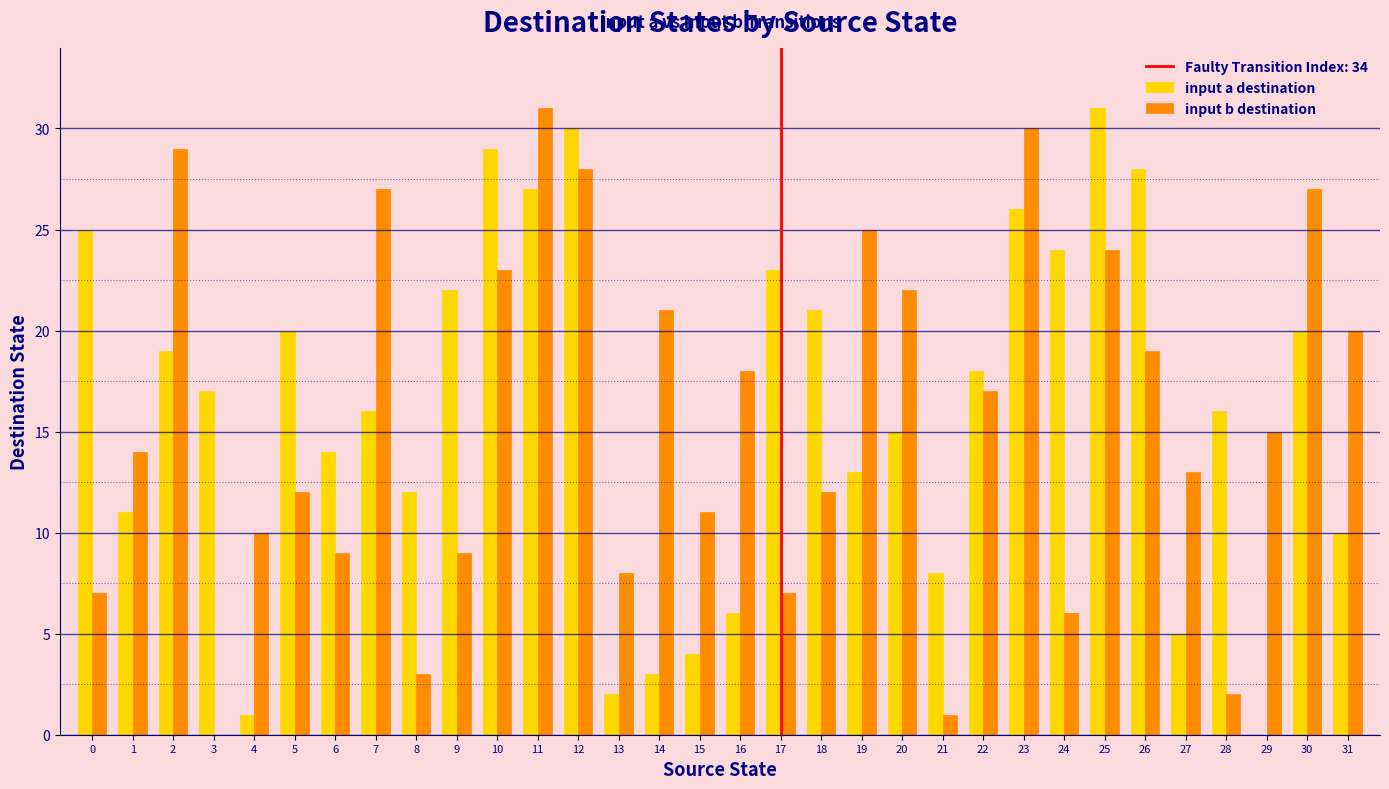

What is the total value across all series at 11?

58